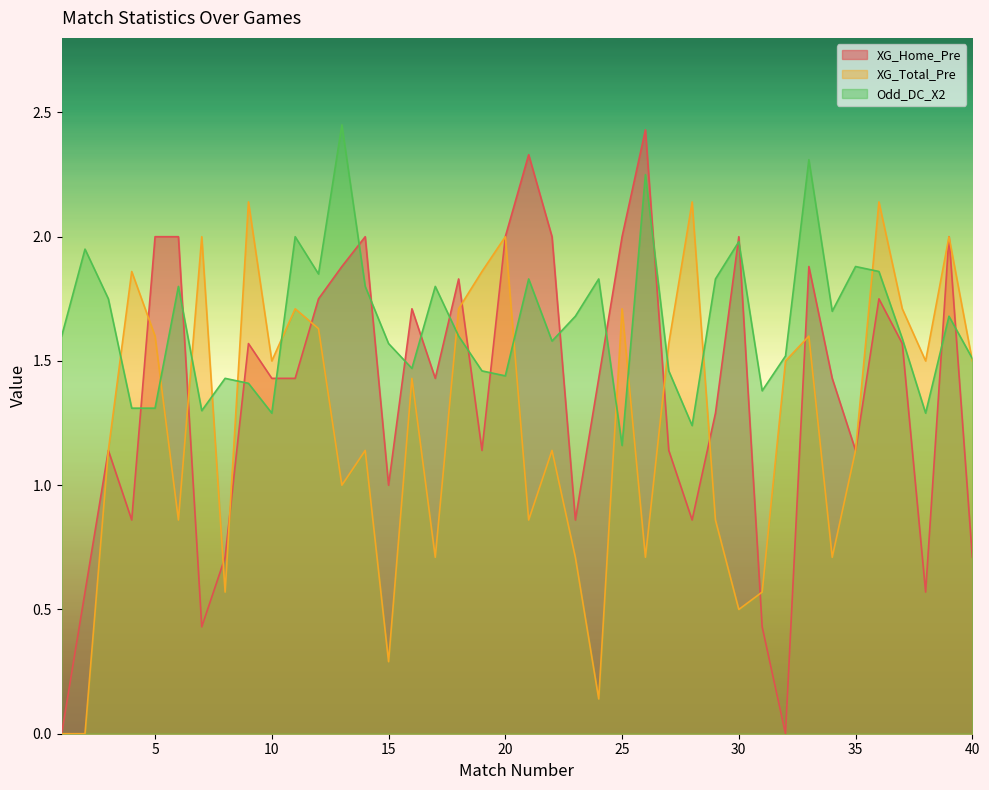

Which has a higher value, 26 or 13?

26